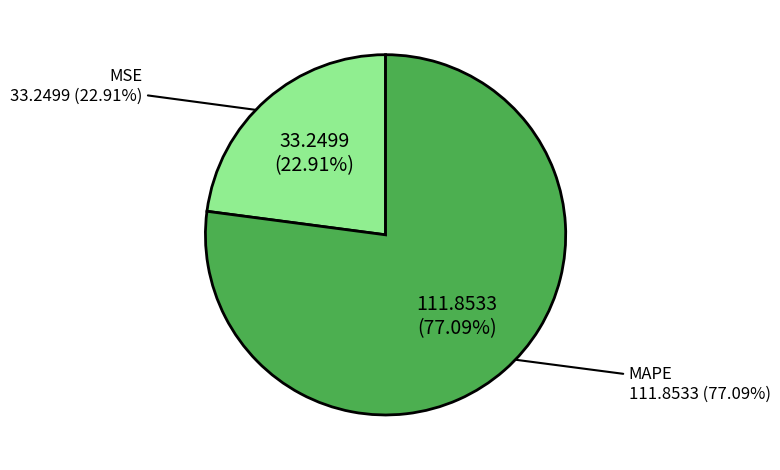

What is the change in value from MSE to MAPE?

+78.6